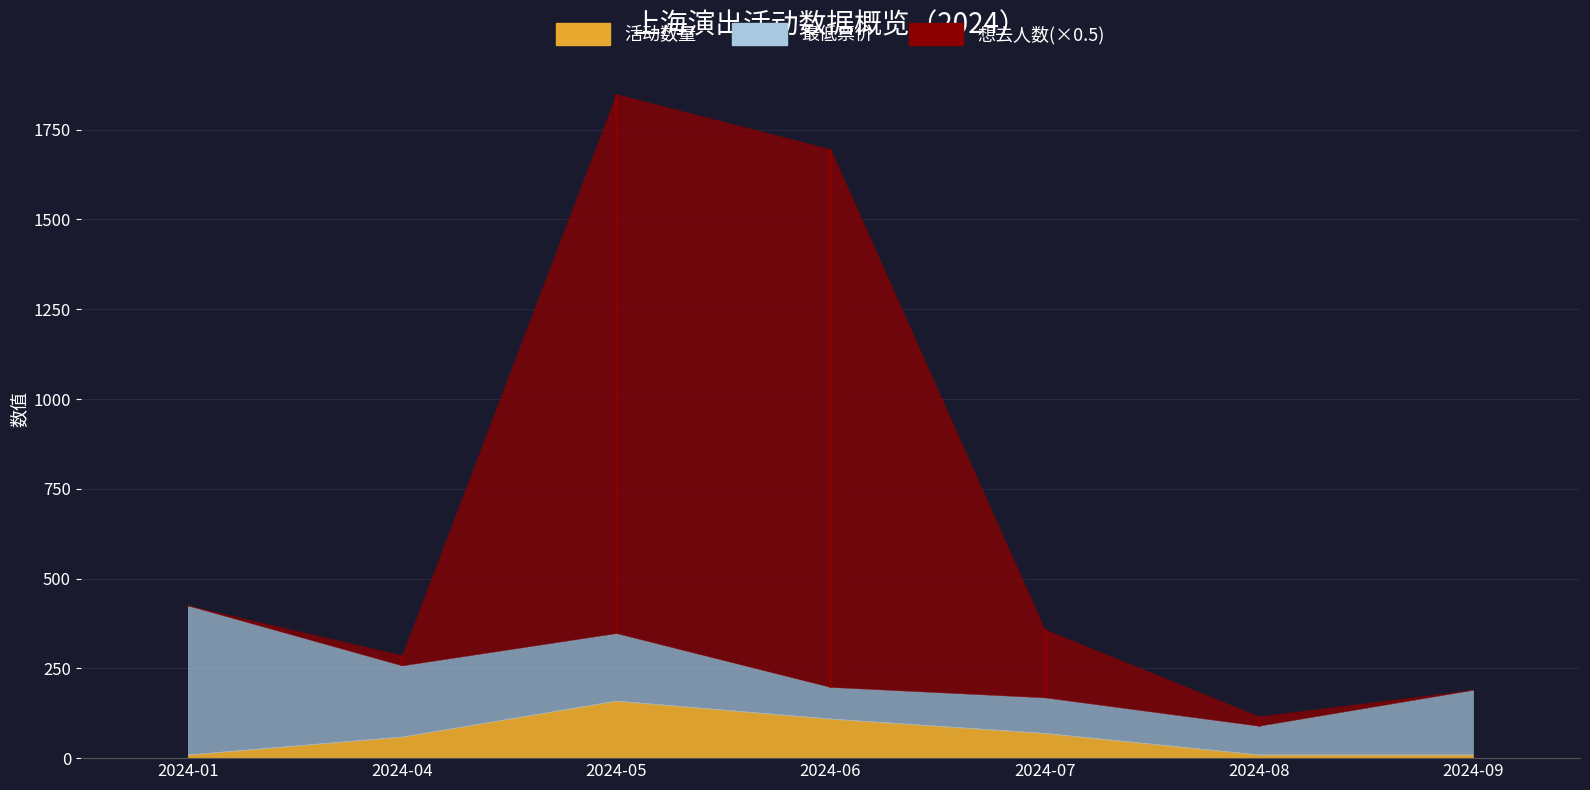

How many distinct data groups are displayed?

3